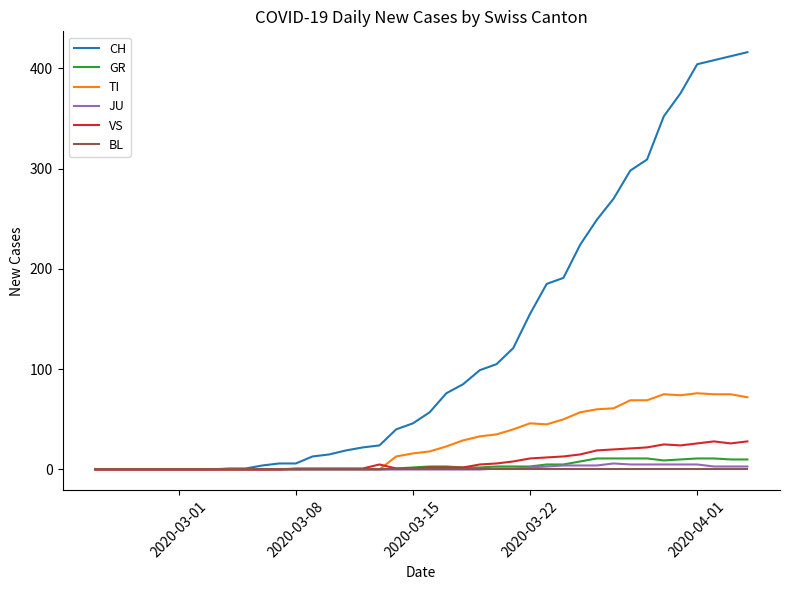

Which series has the largest range (max minus min)?

CH